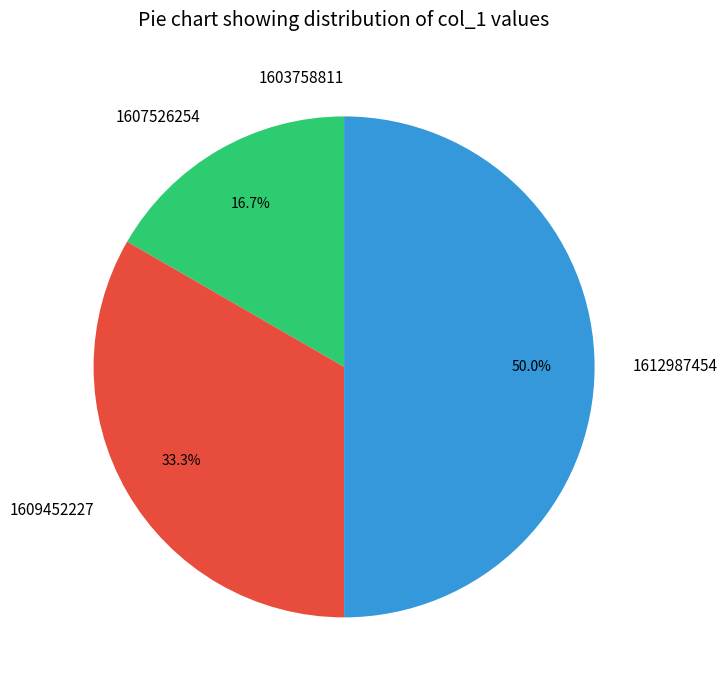

To the nearest percent, what is the difference between the largest and smallest slice percentages?

50%